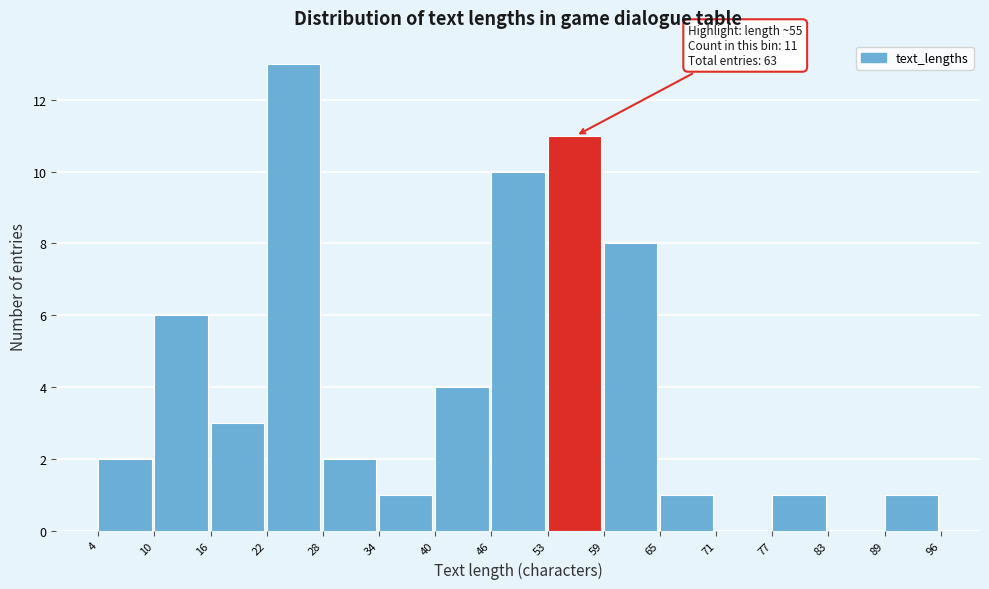

Which range on the x-axis has the tallest bar?

22 to 28